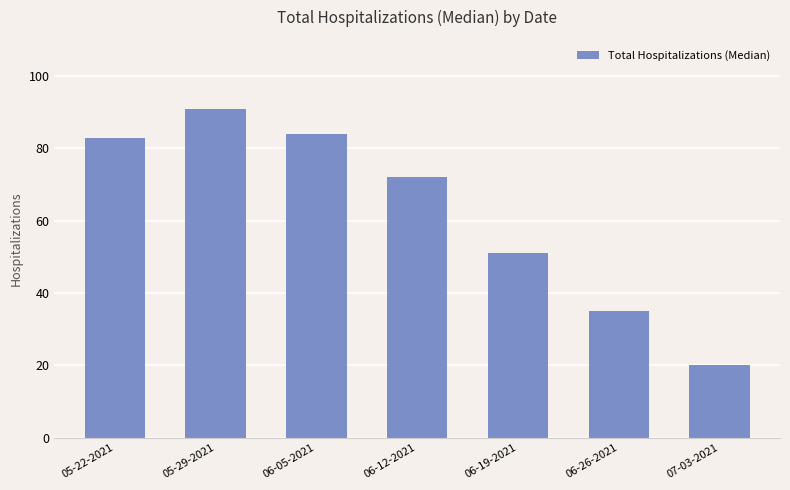

What is the label of the 1st bar from the right?

07-03-2021